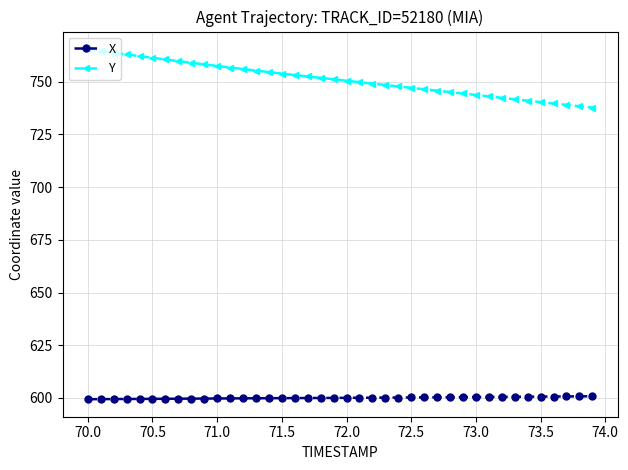

What is the highest value of the X series?

600.8